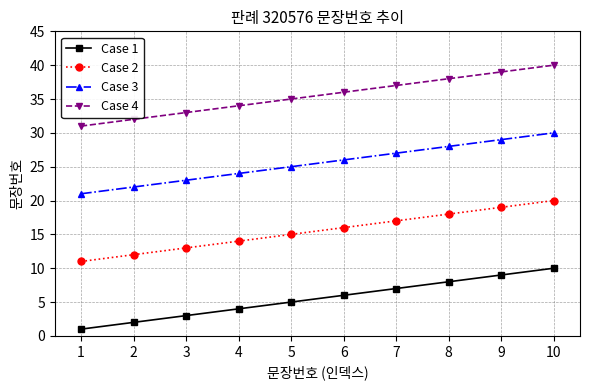

What are all the series names shown in the legend?

Case 1, Case 2, Case 3, Case 4